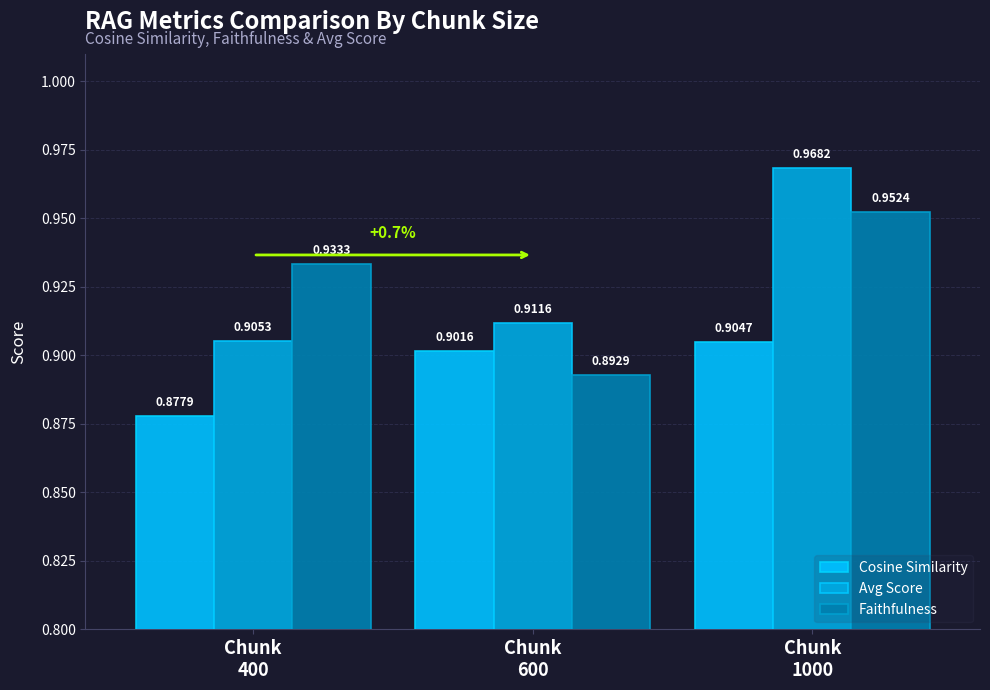

At how many categories does at least one series exceed 0?

3